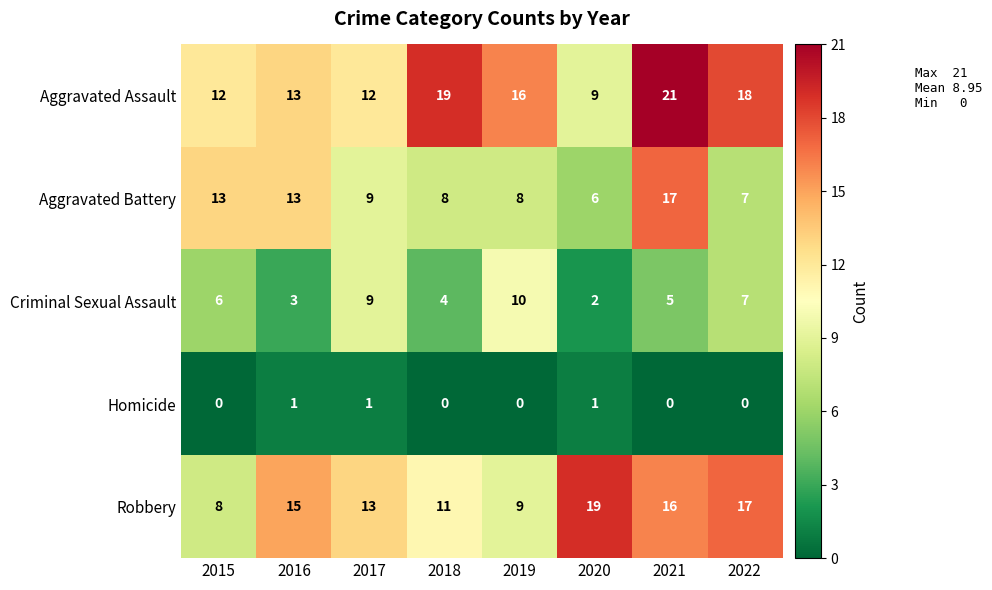

How many Homicide values are between 0 and 1?

8